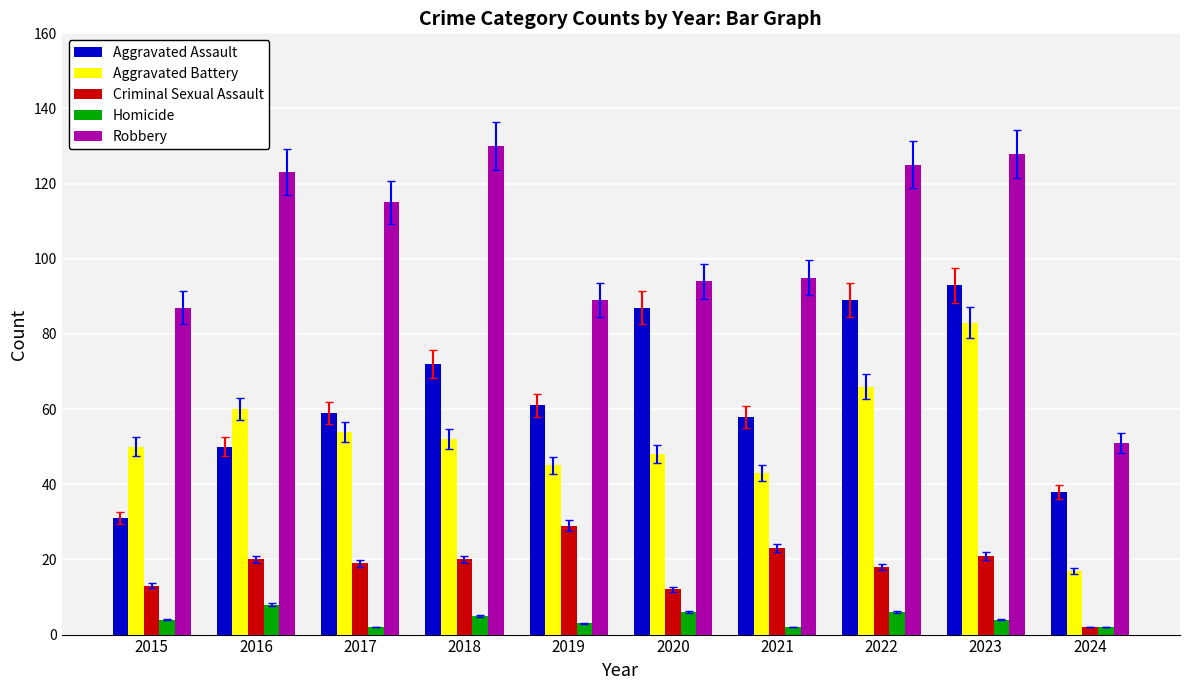

Reading right to left, transcribe all the data shown in this chart.

Aggravated Assault: 2024=38	2023=93	2022=89	2021=58	2020=87	2019=61	2018=72	2017=59	2016=50	2015=31
Aggravated Battery: 2024=17	2023=83	2022=66	2021=43	2020=48	2019=45	2018=52	2017=54	2016=60	2015=50
Criminal Sexual Assault: 2024=2	2023=21	2022=18	2021=23	2020=12	2019=29	2018=20	2017=19	2016=20	2015=13
Homicide: 2024=2	2023=4	2022=6	2021=2	2020=6	2019=3	2018=5	2017=2	2016=8	2015=4
Robbery: 2024=51	2023=128	2022=125	2021=95	2020=94	2019=89	2018=130	2017=115	2016=123	2015=87